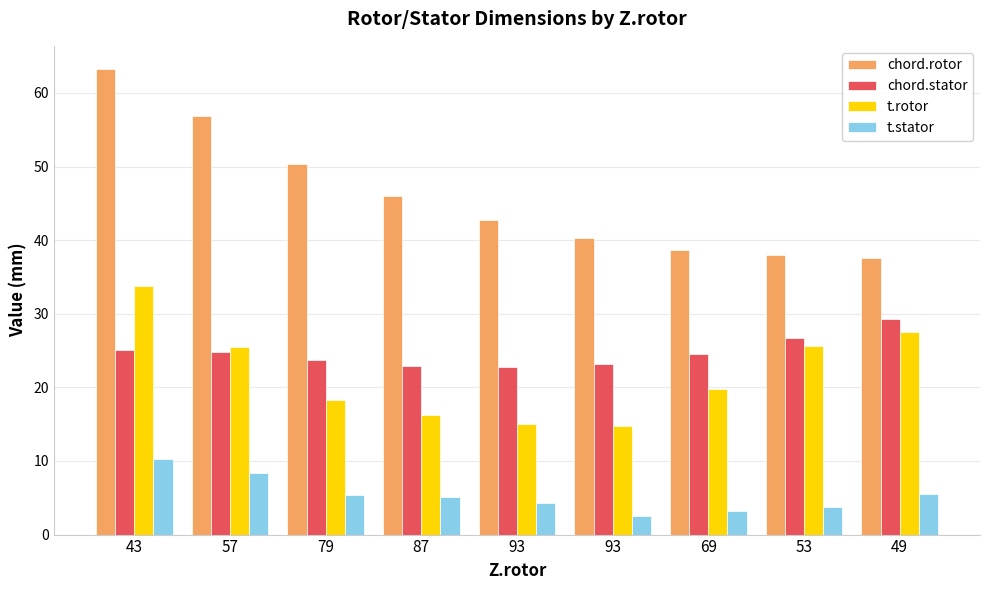

What are all the series names shown in the legend?

chord.rotor, chord.stator, t.rotor, t.stator